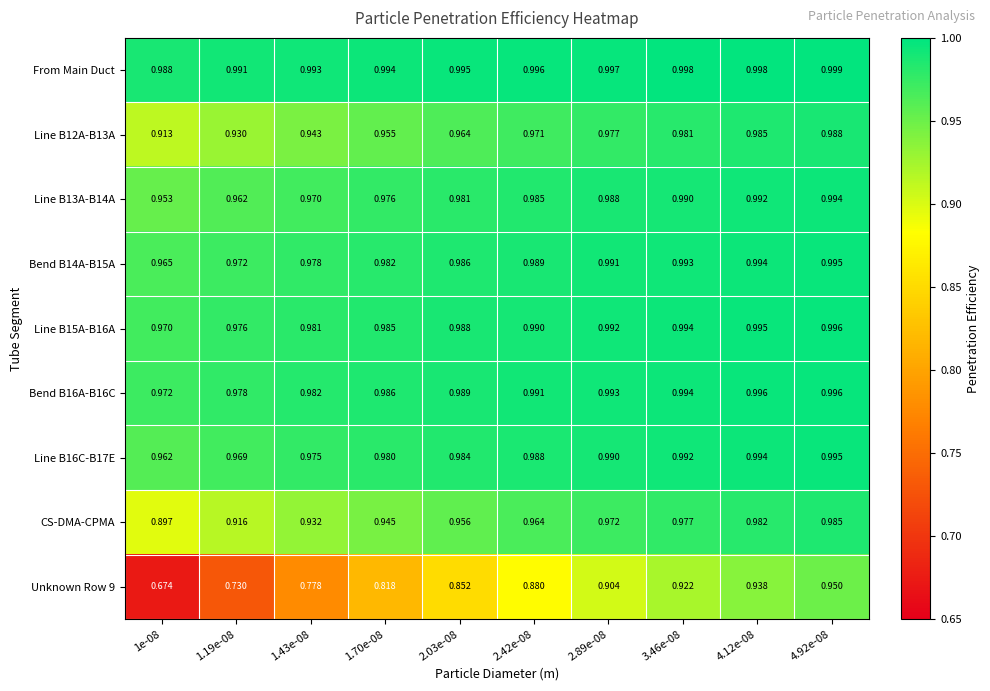

Which series has the largest total across all categories?

From Main Duct